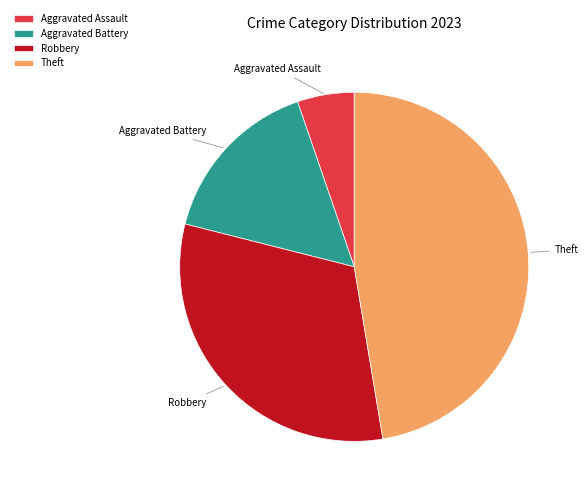

The Theft slice represents 47% of the pie. True or false?

True